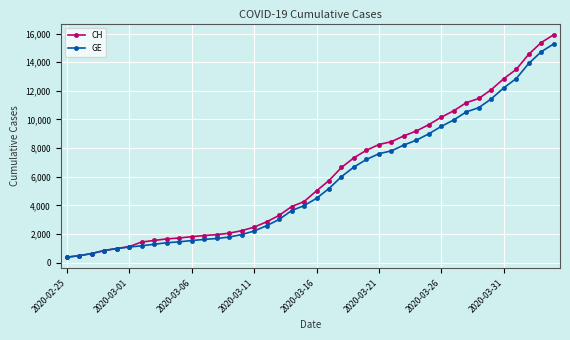

What is the maximum value for CH?

15926